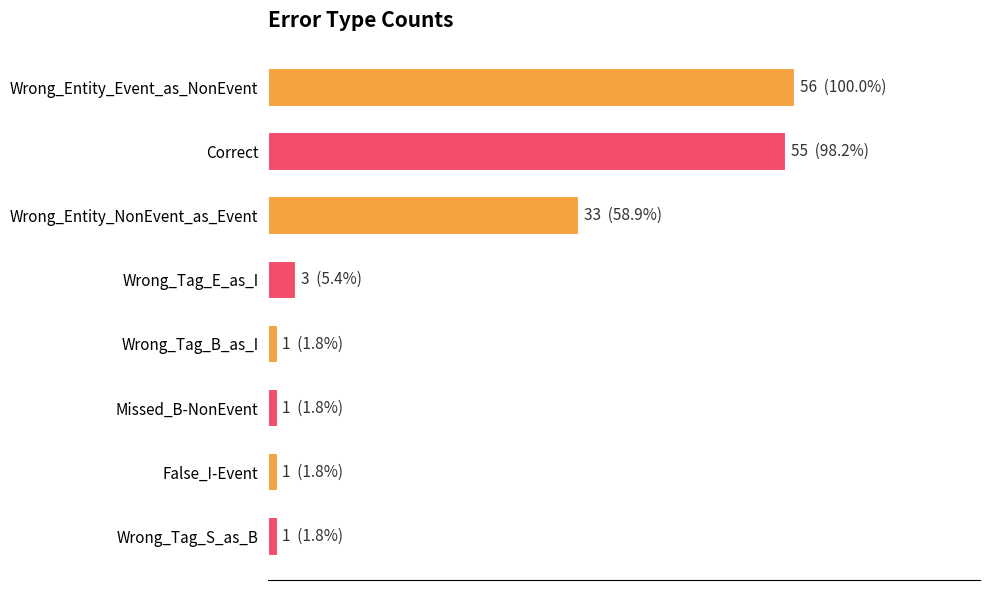

Count the number of categories in the chart.

8